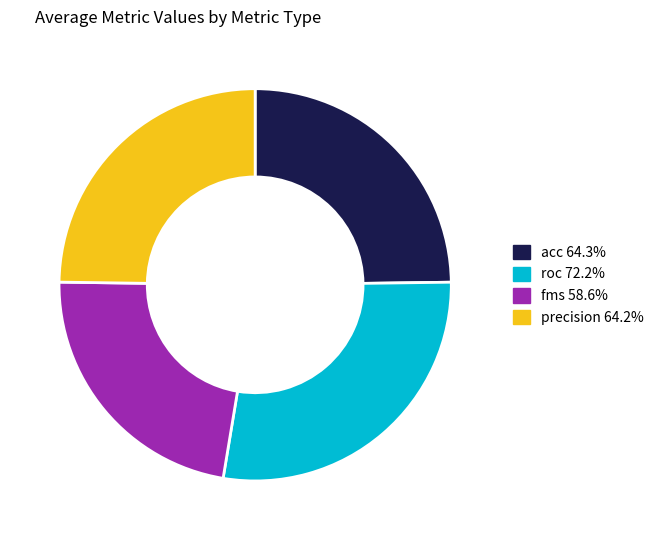

Does precision 64.2% represent more than half of the total?

No